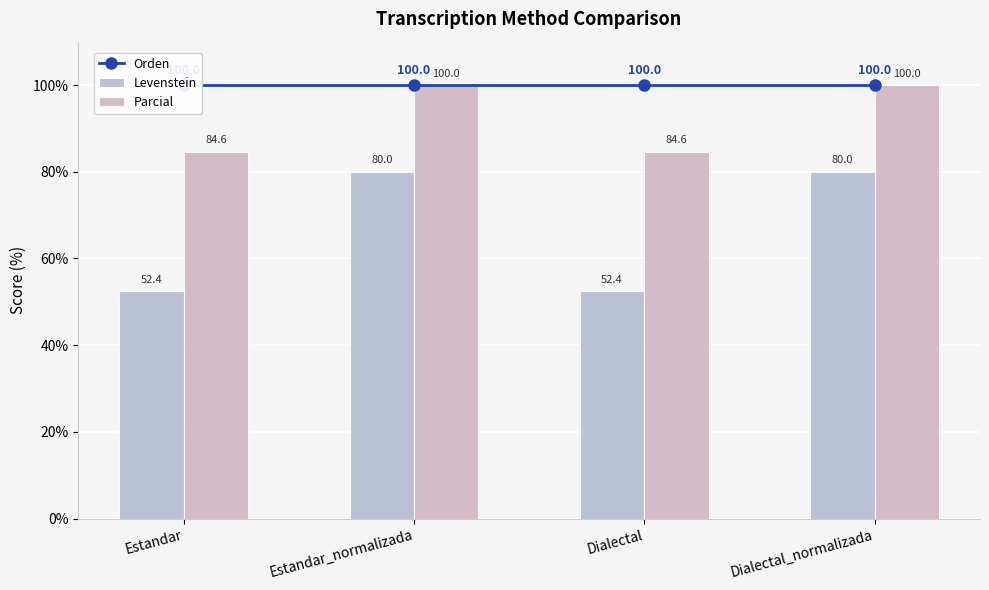

Reading left to right, transcribe all the data shown in this chart.

Orden: Estandar=100.0	Estandar_normalizada=100.0	Dialectal=100.0	Dialectal_normalizada=100.0
Levenstein: Estandar=52.4	Estandar_normalizada=80.0	Dialectal=52.4	Dialectal_normalizada=80.0
Parcial: Estandar=84.6	Estandar_normalizada=100.0	Dialectal=84.6	Dialectal_normalizada=100.0